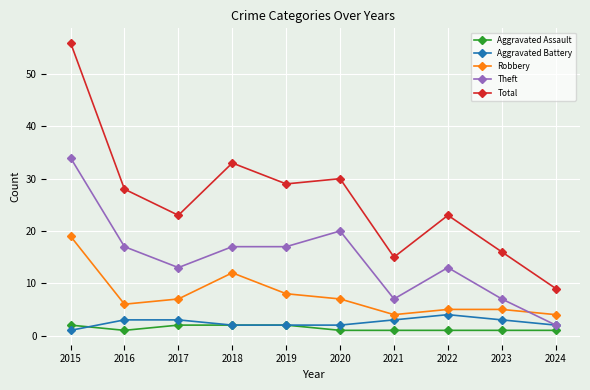

At which category is the sum across all series the highest?

2015